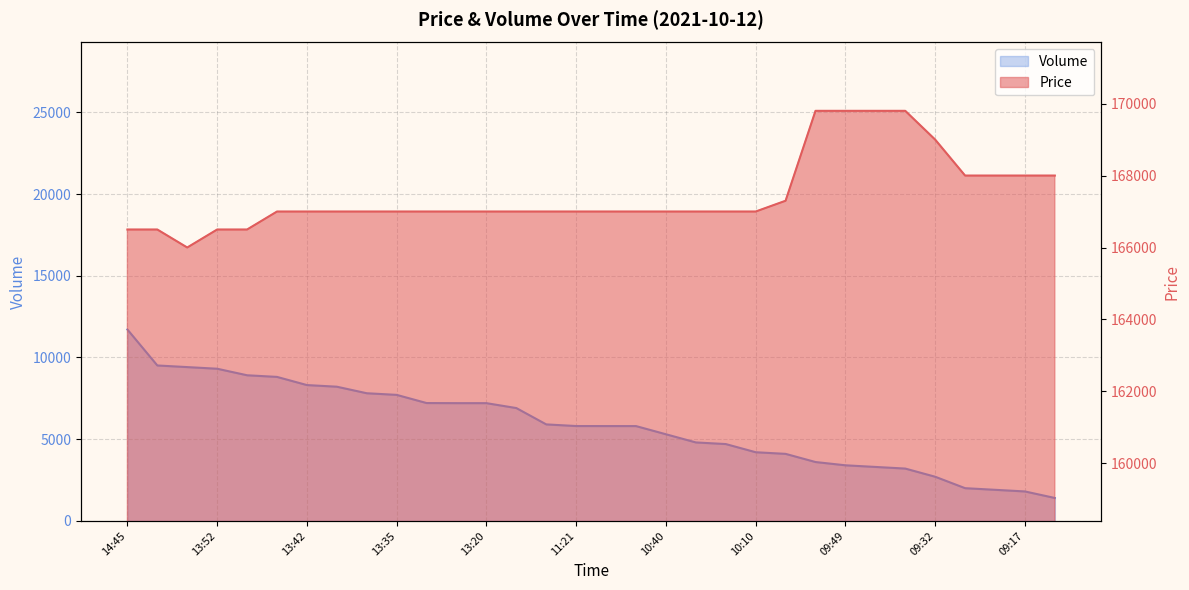

True or false: Volume has more than 1 points higher than both neighbors.

False